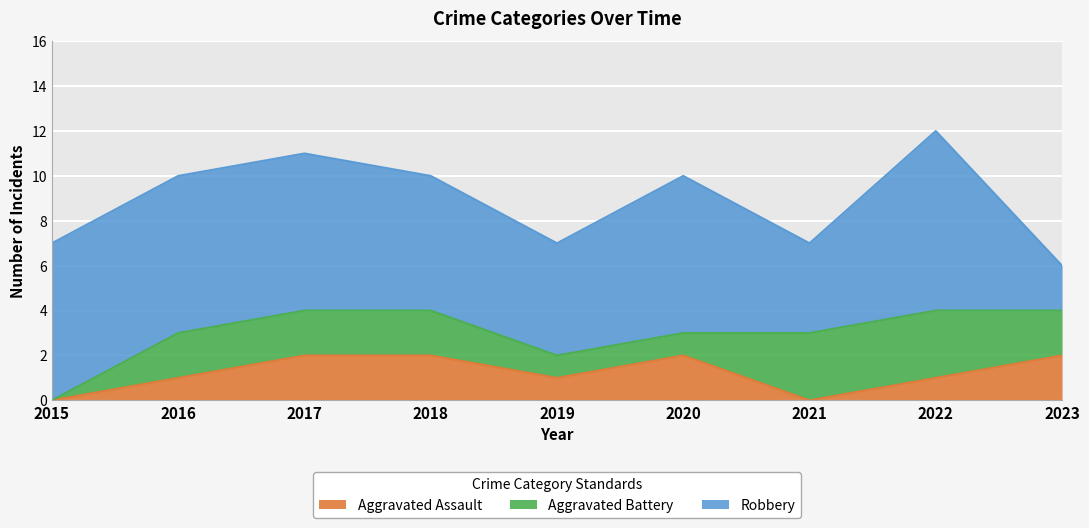

The value of Aggravated Battery at 2015 is 0. True or false?

True